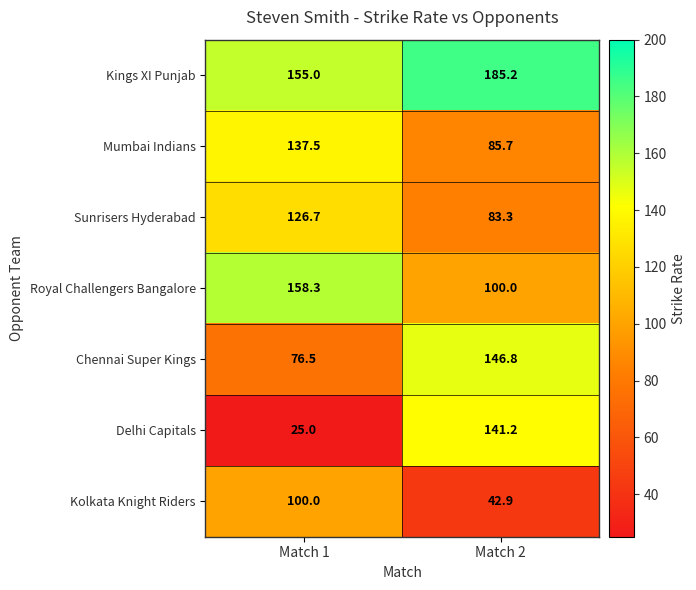

What value does the Mumbai Indians series have at Match 2?

85.7